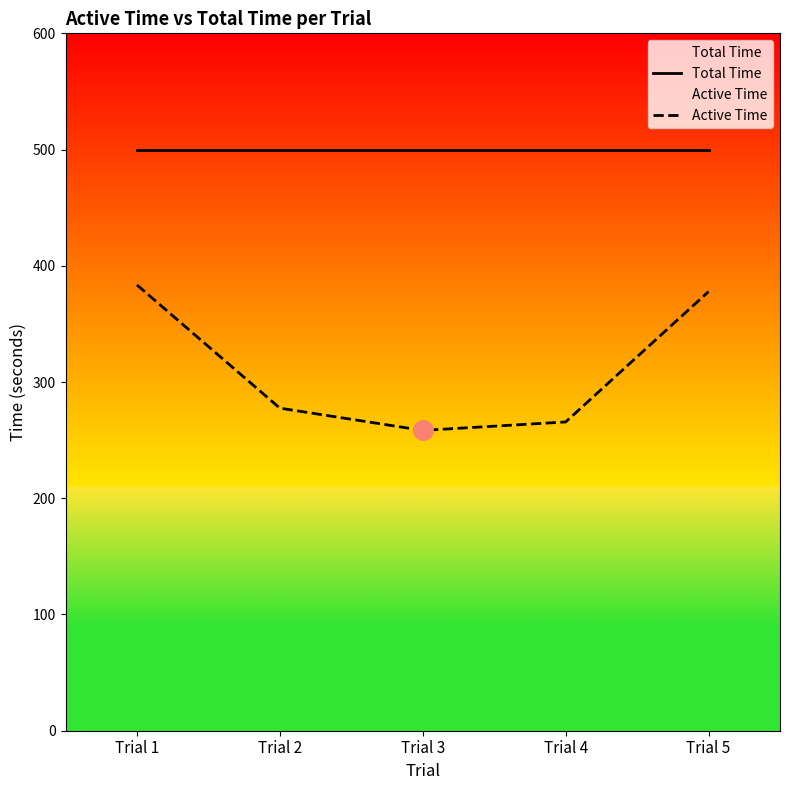

Between Trial 2 and Trial 4, which series saw the biggest shift?

Active Time